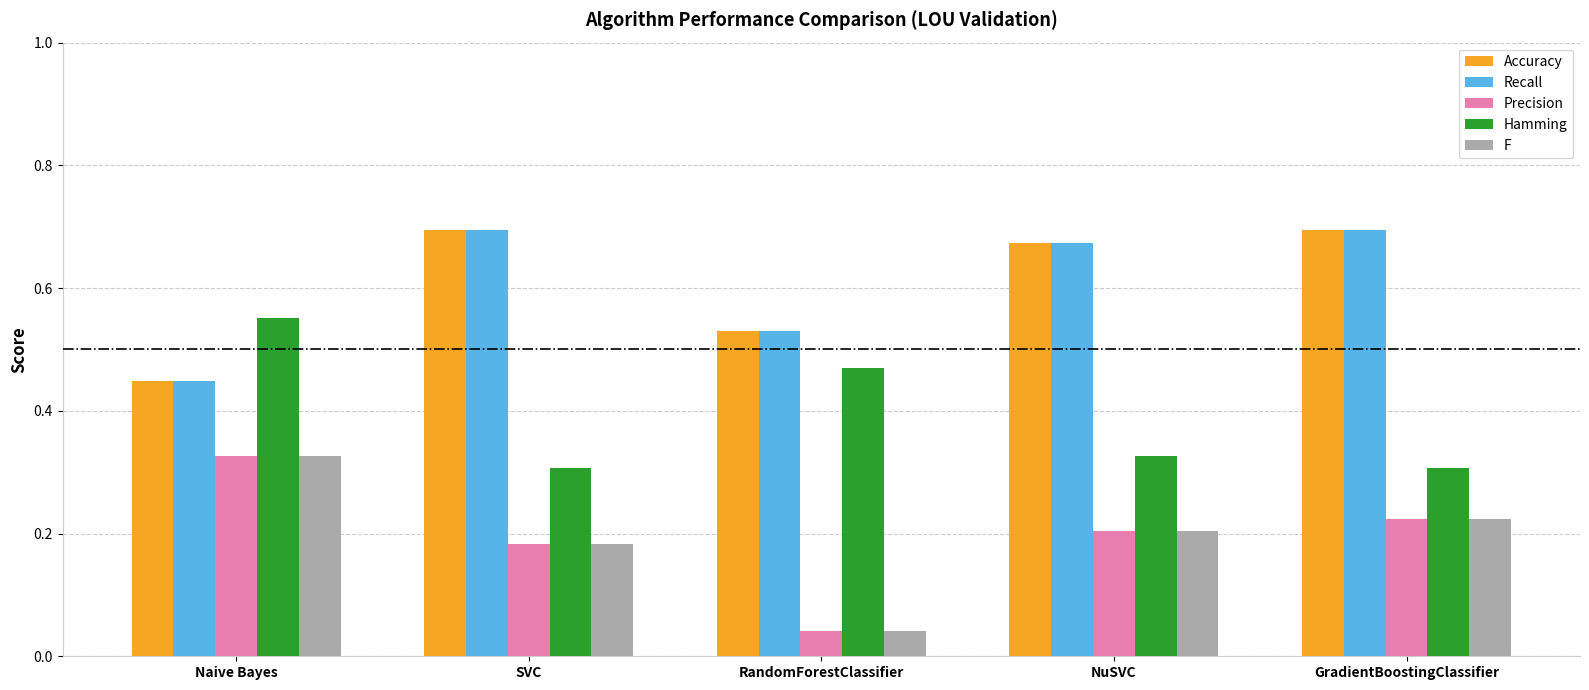

Where is F nearest to the value 0?

RandomForestClassifier